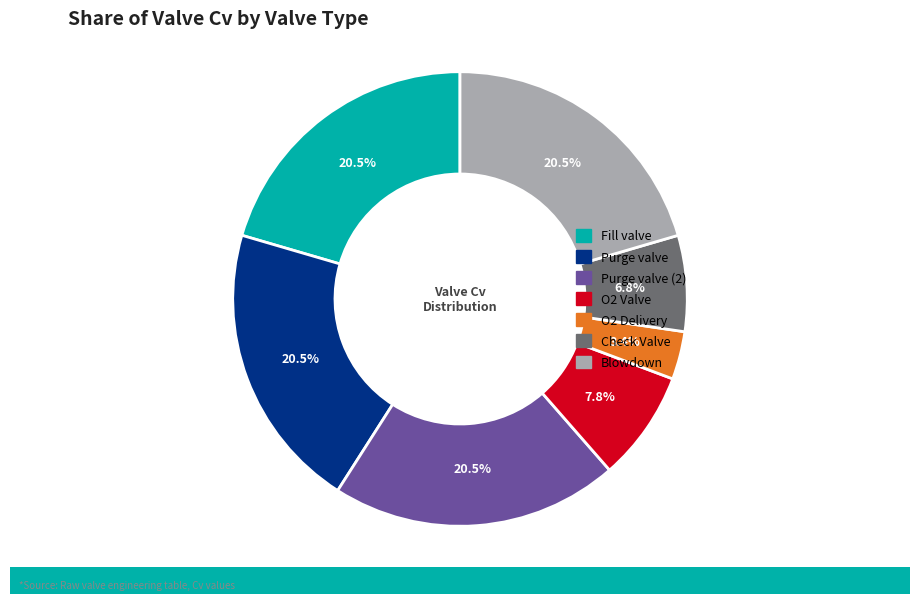

Does any single category account for the majority?

No